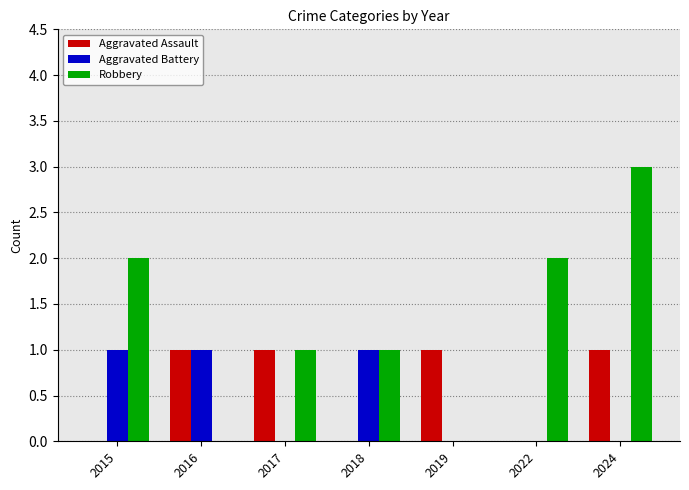

At which category is the sum across all series the highest?

2024